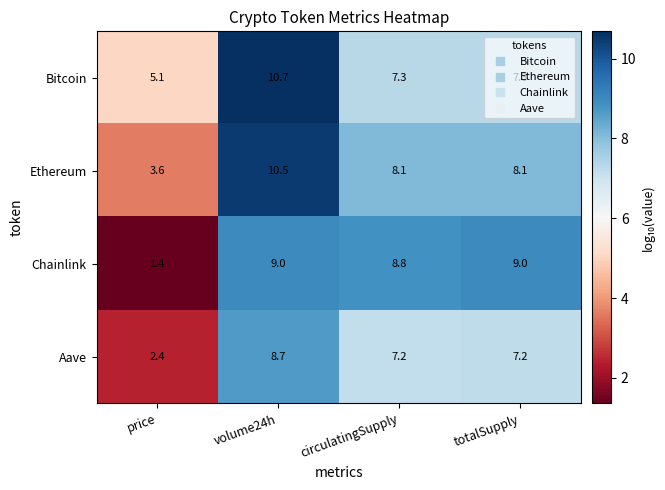

At which category does the chart reach its peak across all series?

volume24h